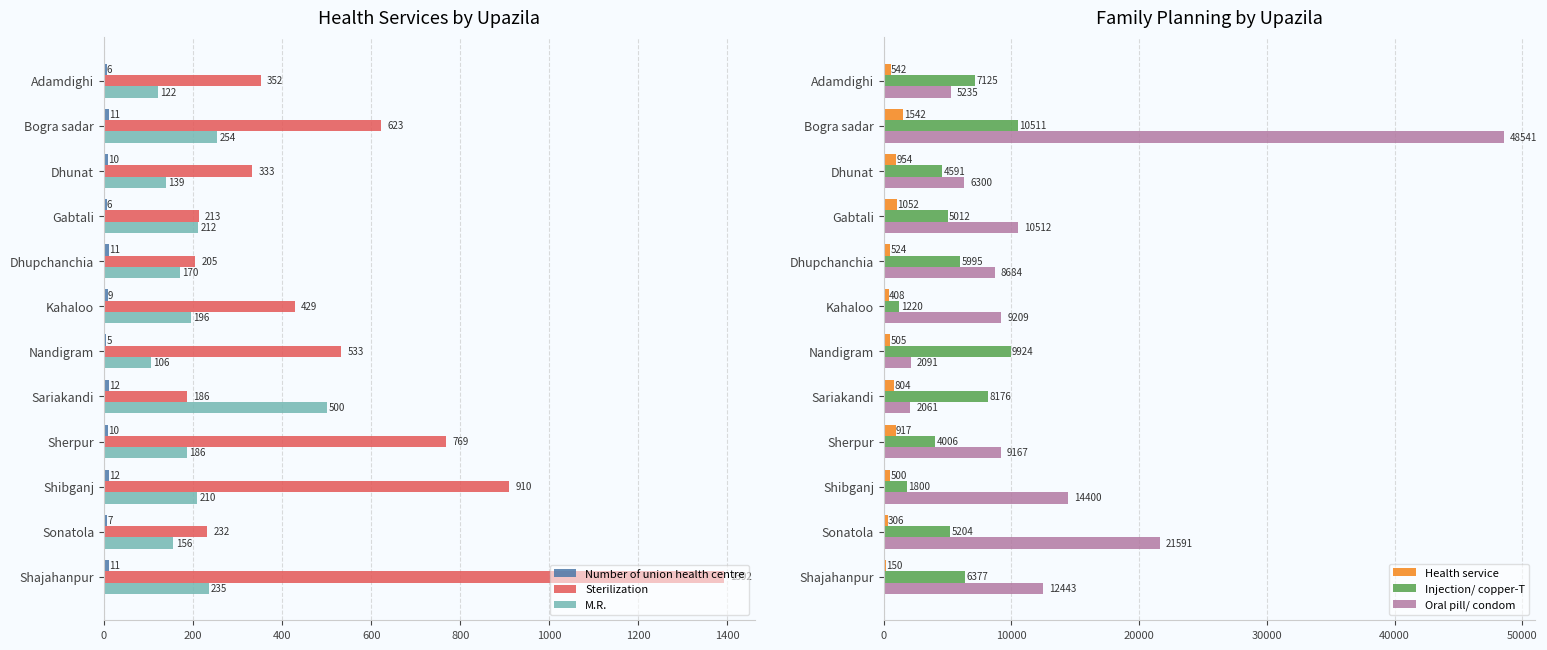

Rank the series by their maximum value, from highest to lowest.

Oral pill/ condom, Injection/ copper-T, Health service, Sterilization, M.R., Number of union health centre